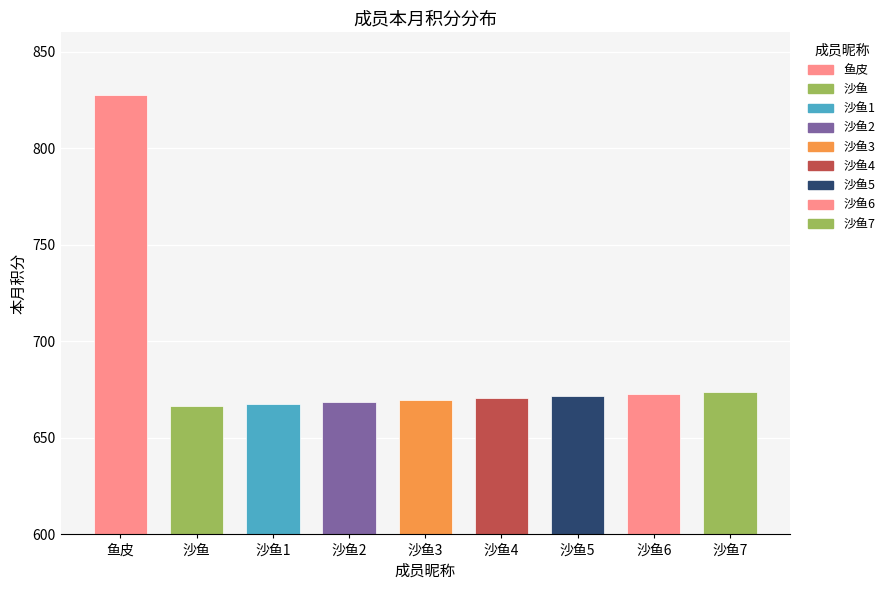

Which category has the highest value across all series?

鱼皮